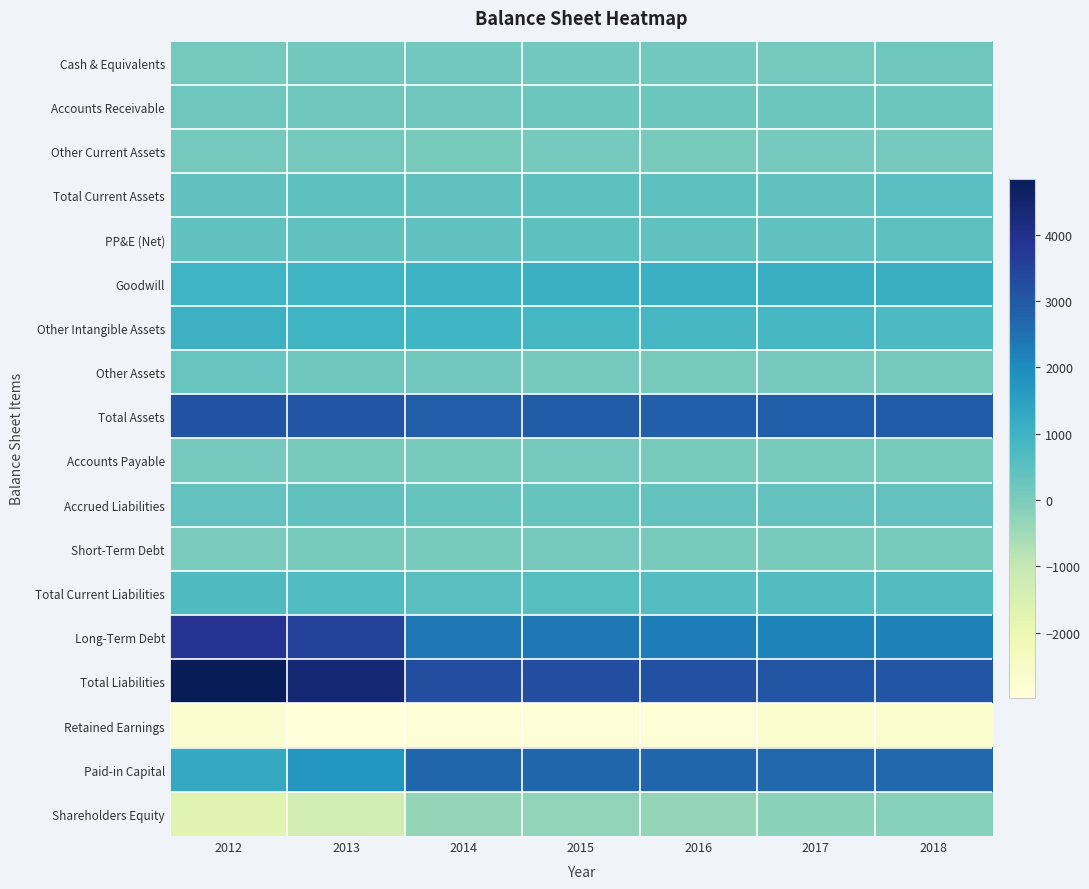

At 2013, list the series in order from smallest to largest.

Retained Earnings, Shareholders Equity, Short-Term Debt, Accounts Payable, Other Current Assets, Cash & Equivalents, Other Assets, Accounts Receivable, PP&E (Net), Accrued Liabilities, Total Current Assets, Total Current Liabilities, Other Intangible Assets, Goodwill, Paid-in Capital, Total Assets, Long-Term Debt, Total Liabilities